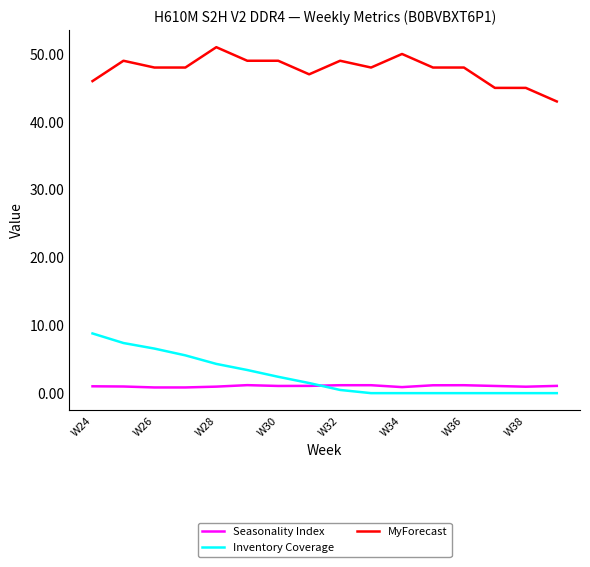

What is the highest value of the Inventory Coverage series?

8.8